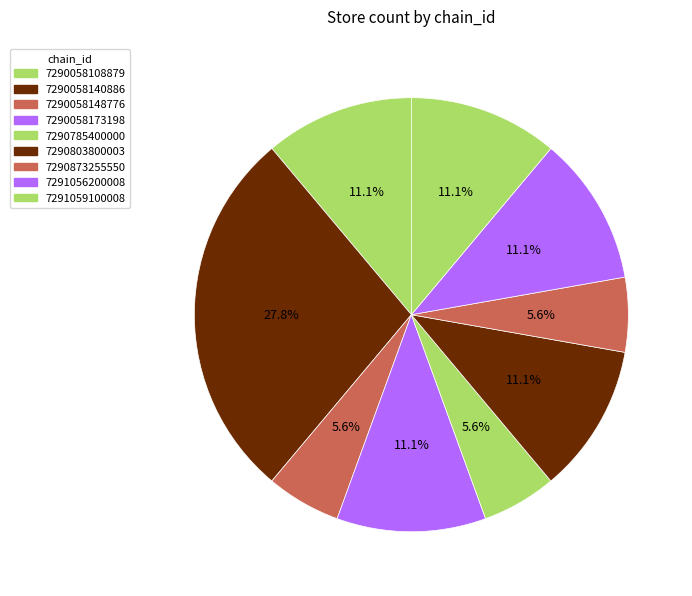

How many slices are in this pie chart?

9